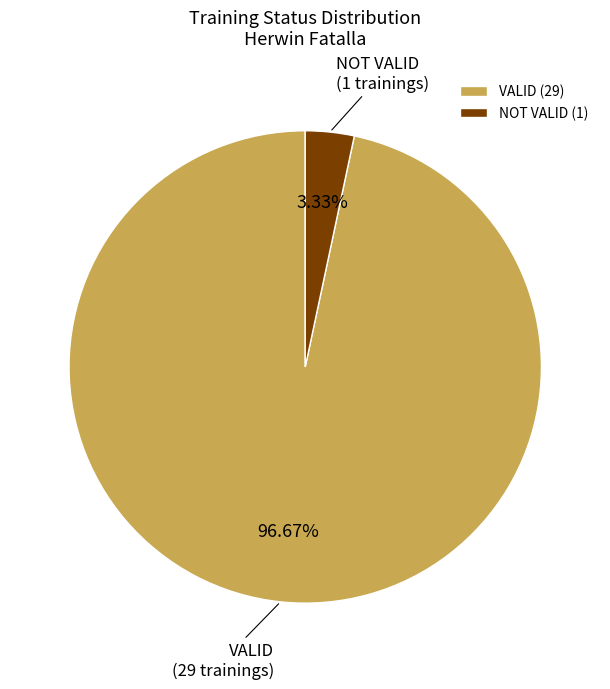

To the nearest percent, what is the difference between the VALID and NOT VALID slice percentages?

93%